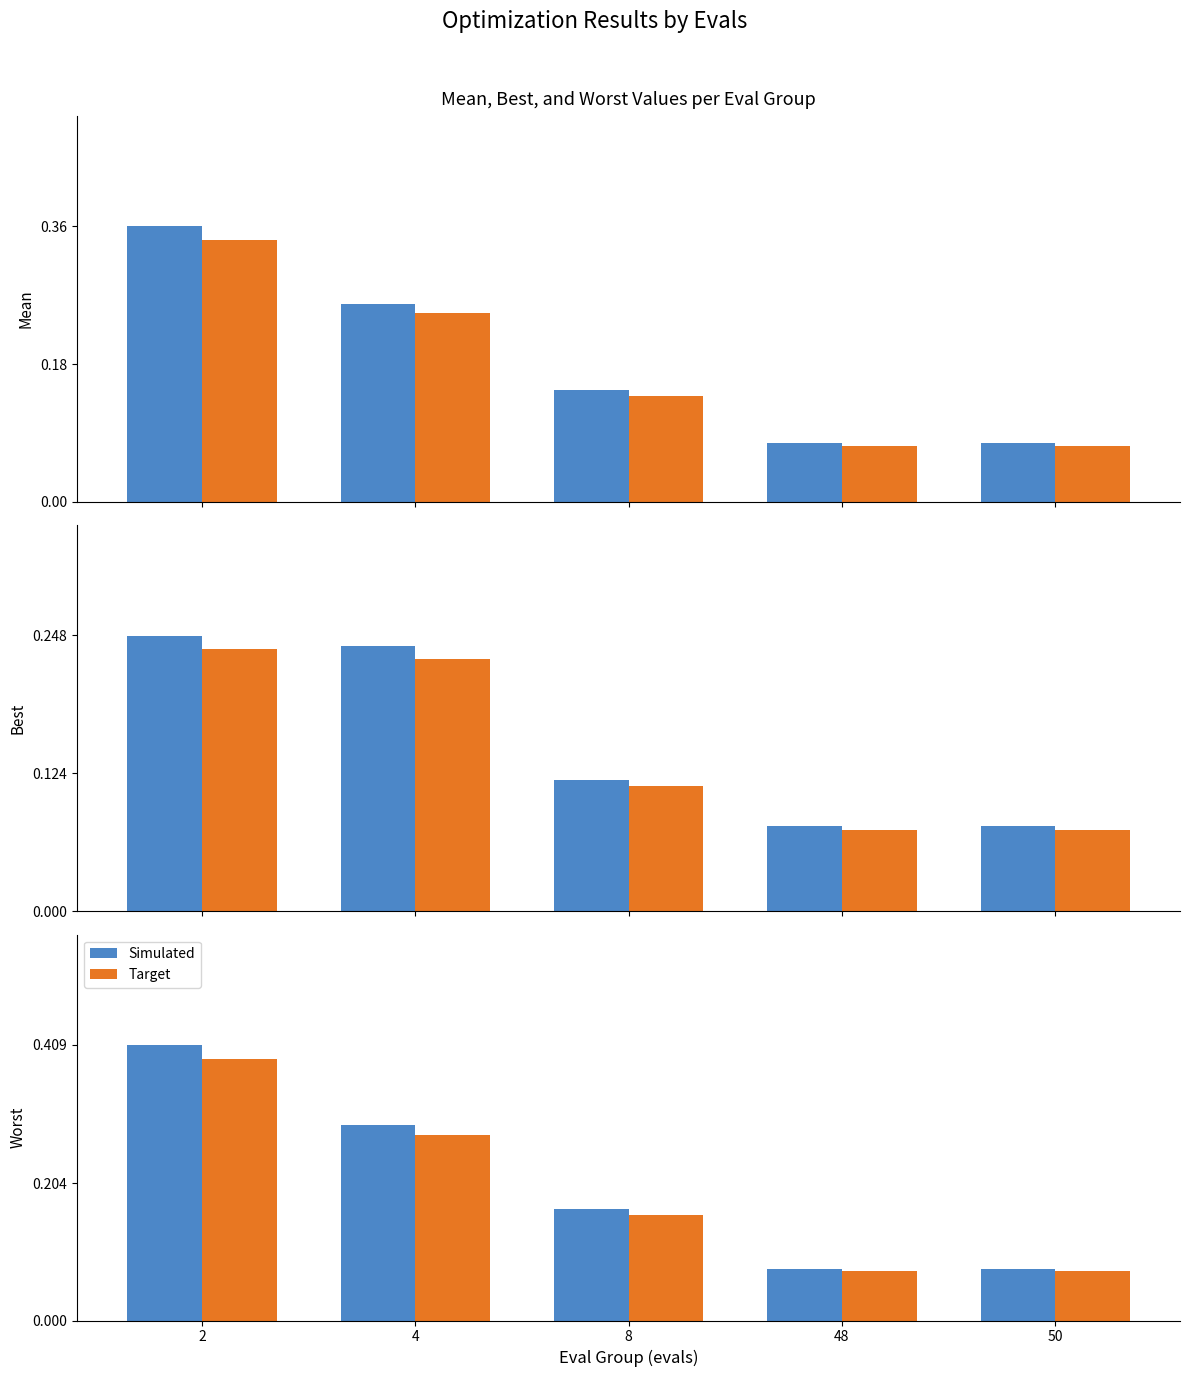

What is the value of the Simulated bar at the 5th from the left?

0.1